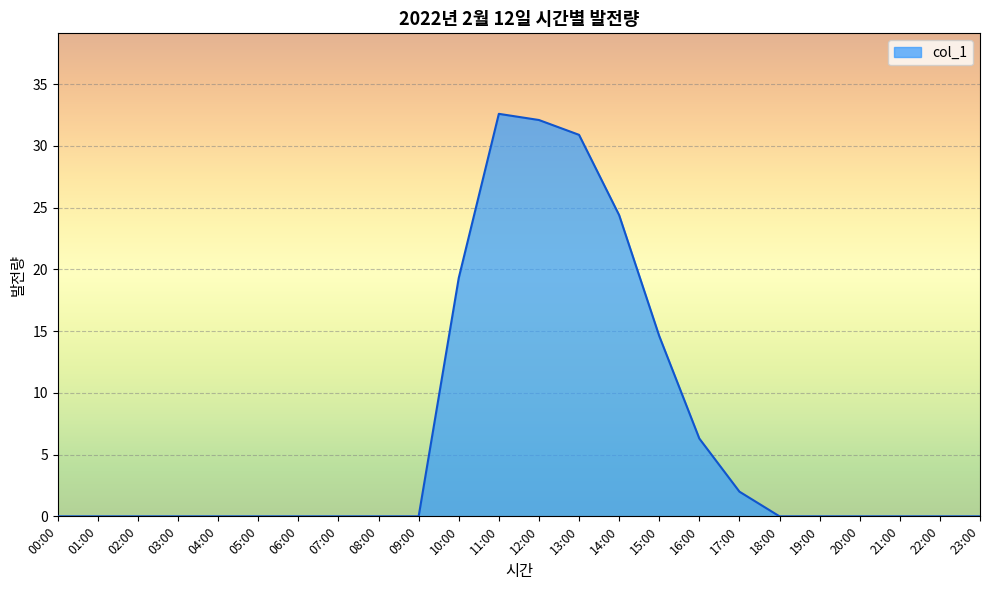

True or false: the data shows 15.0 at 01:00.

False